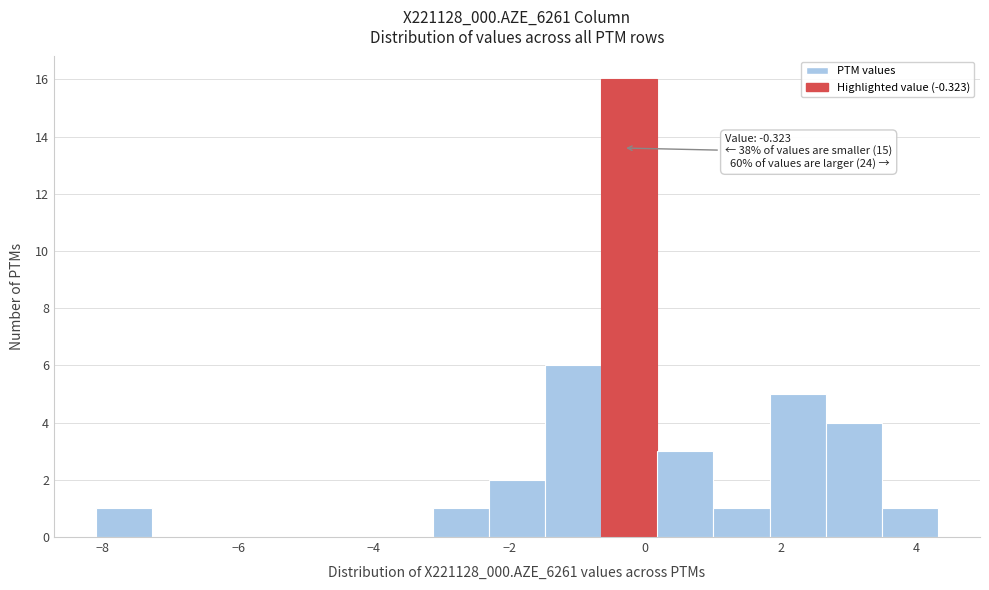

Which range on the x-axis has the tallest bar?

-0.6 to 0.2